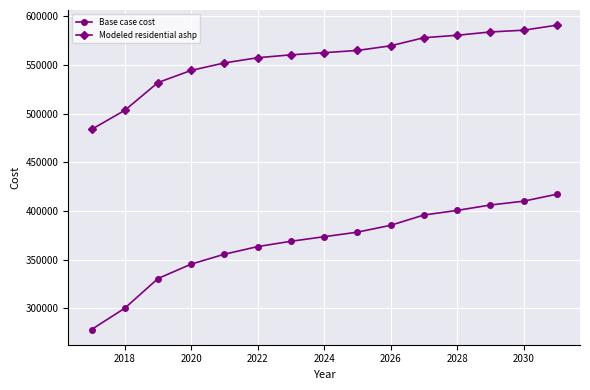

True or false: Base case cost and Modeled residential ashp intersect in this chart.

False